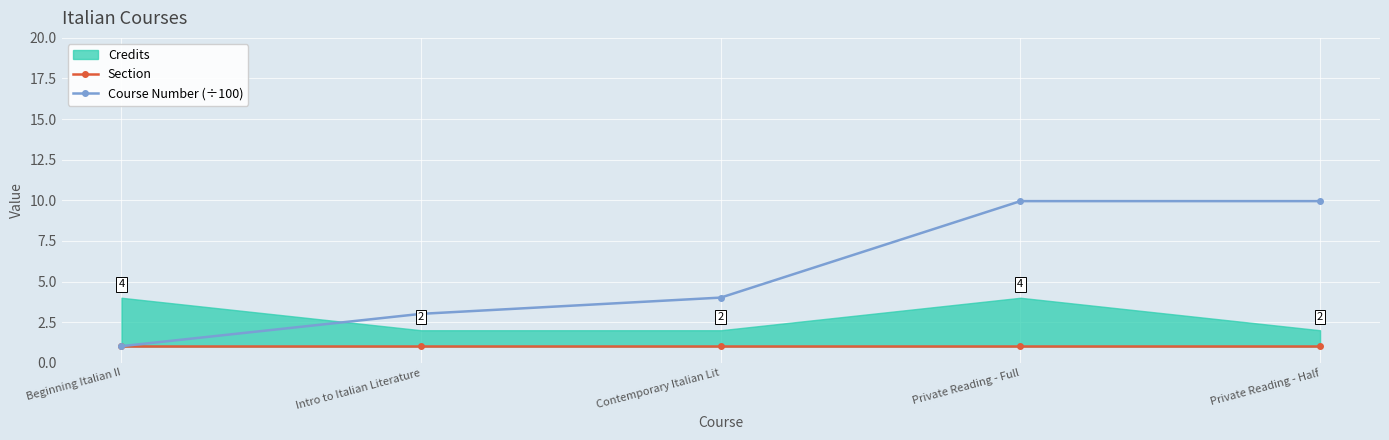

At which label does Section reach its minimum?

Beginning Italian II